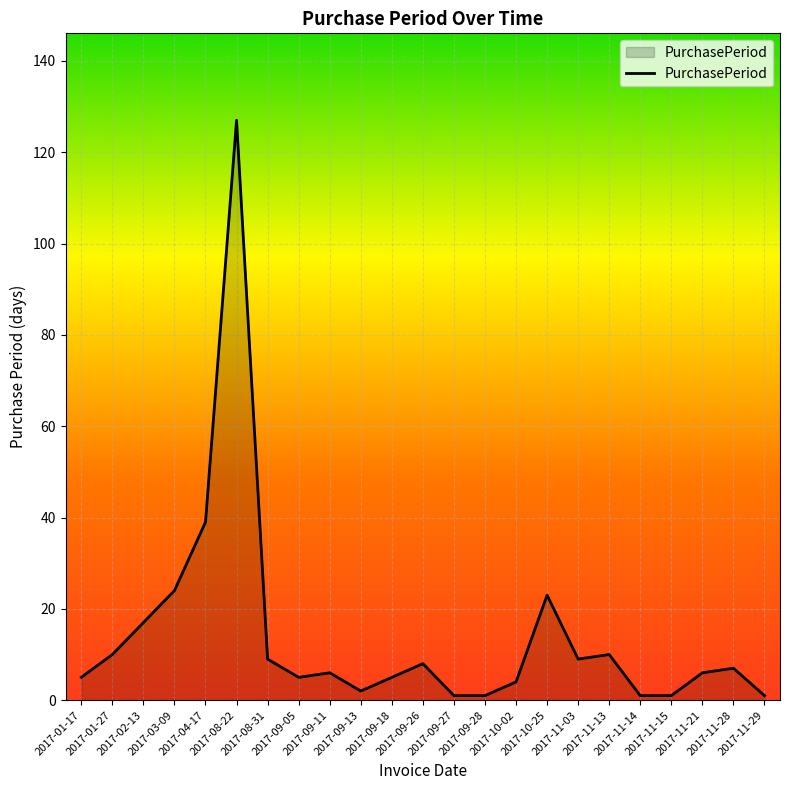

How many lines are shown in the chart?

1